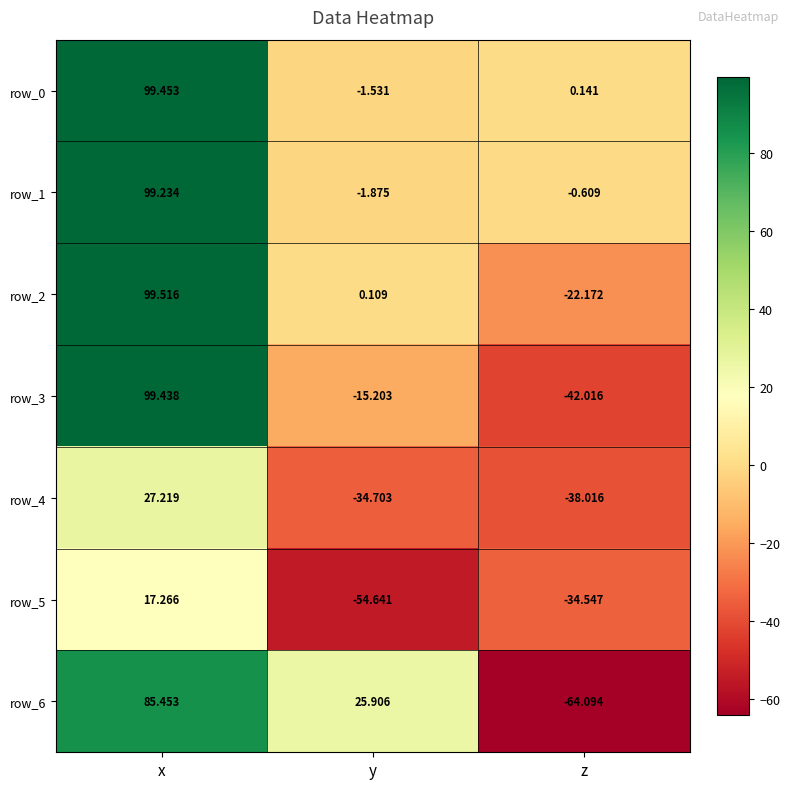

Where is row_0 nearest to the value 48?

z